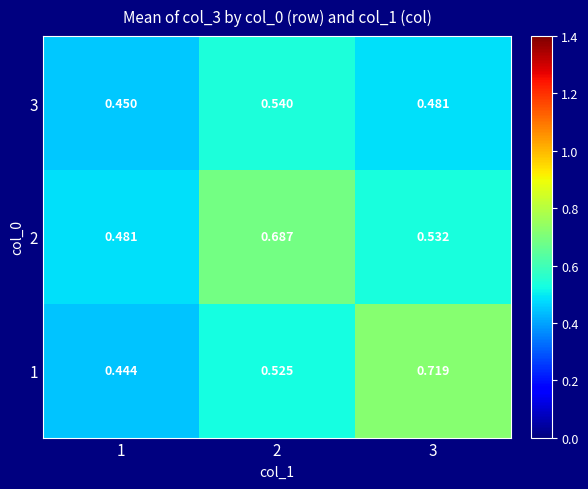

Is the value of 1 at 1 greater than the value of 3 at 2?

No